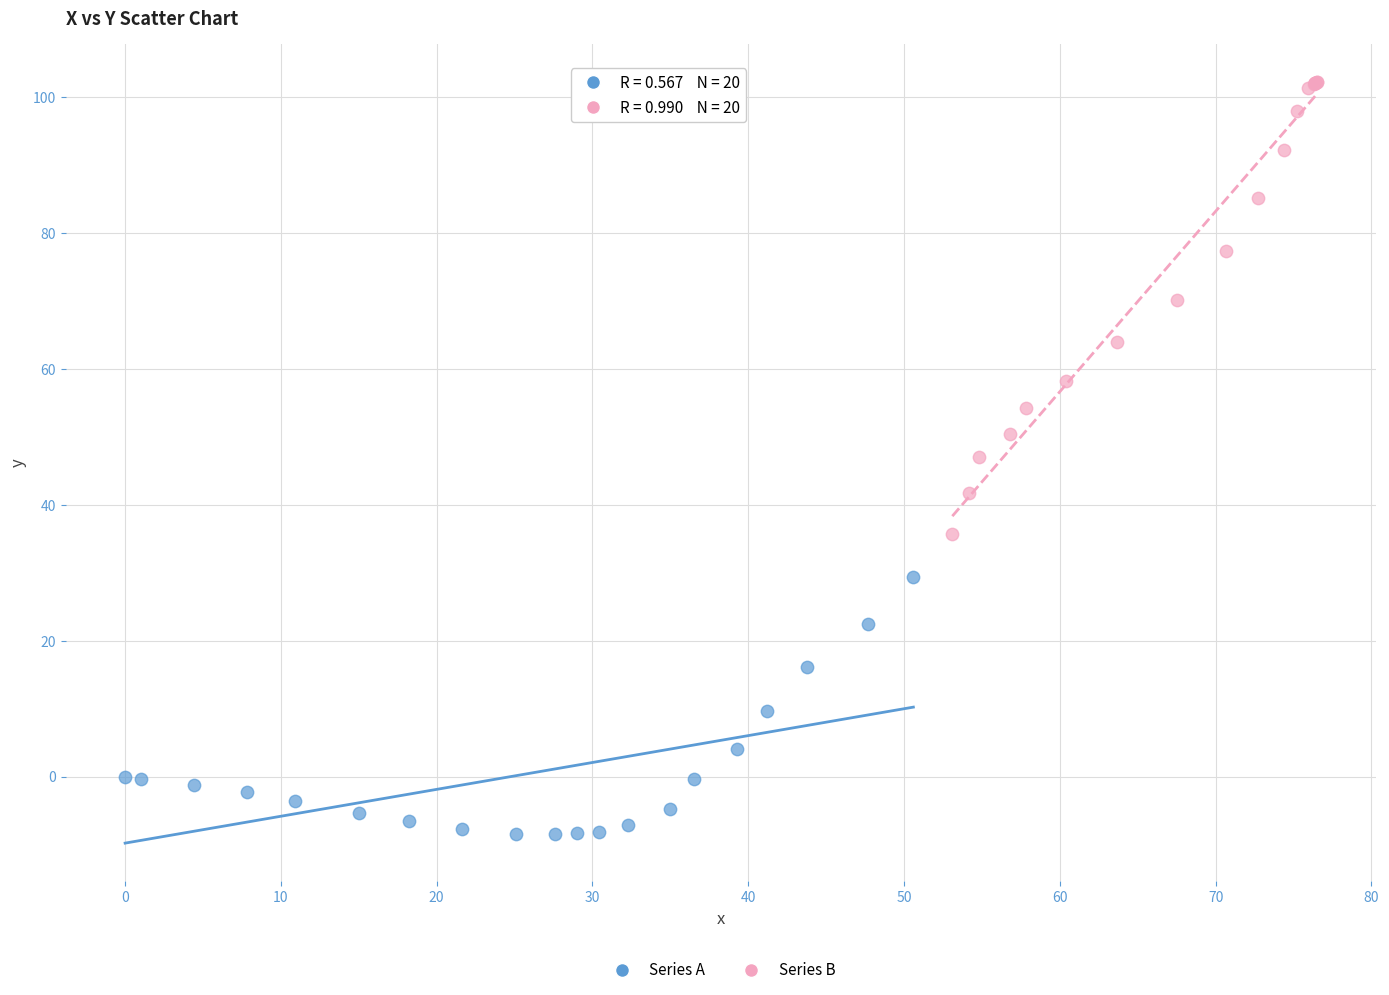

What are all the series names shown in the legend?

Series A, Series B